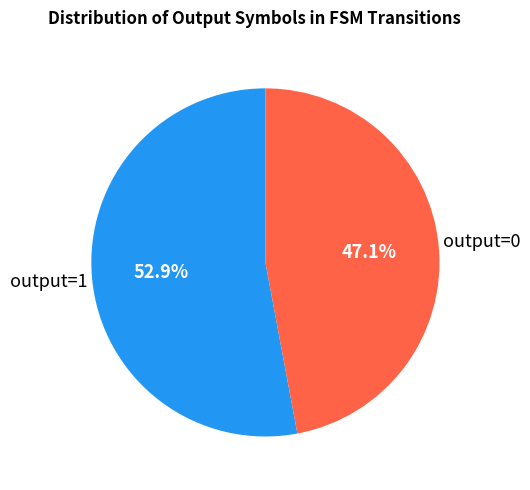

Is output=0 the majority of the pie?

No